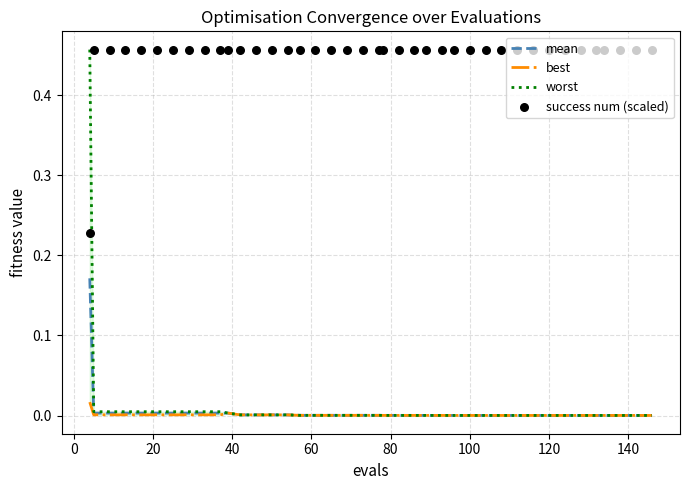

Which series has the largest Y range (max minus min)?

worst